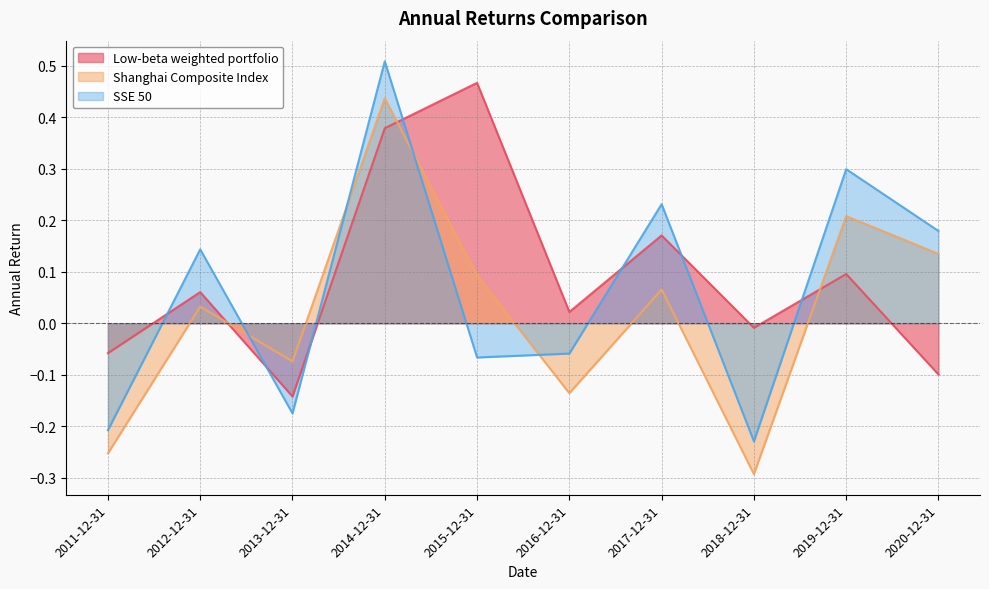

At which label does Shanghai Composite Index first exceed 0?

2012-12-31